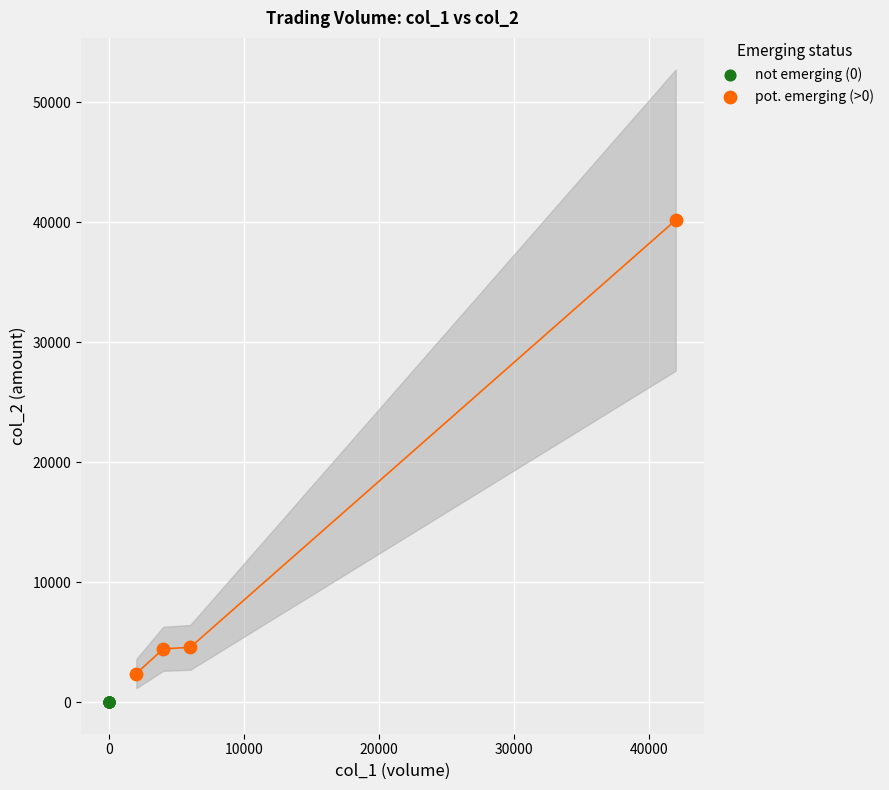

Which series reaches the minimum Y coordinate?

not emerging (0)